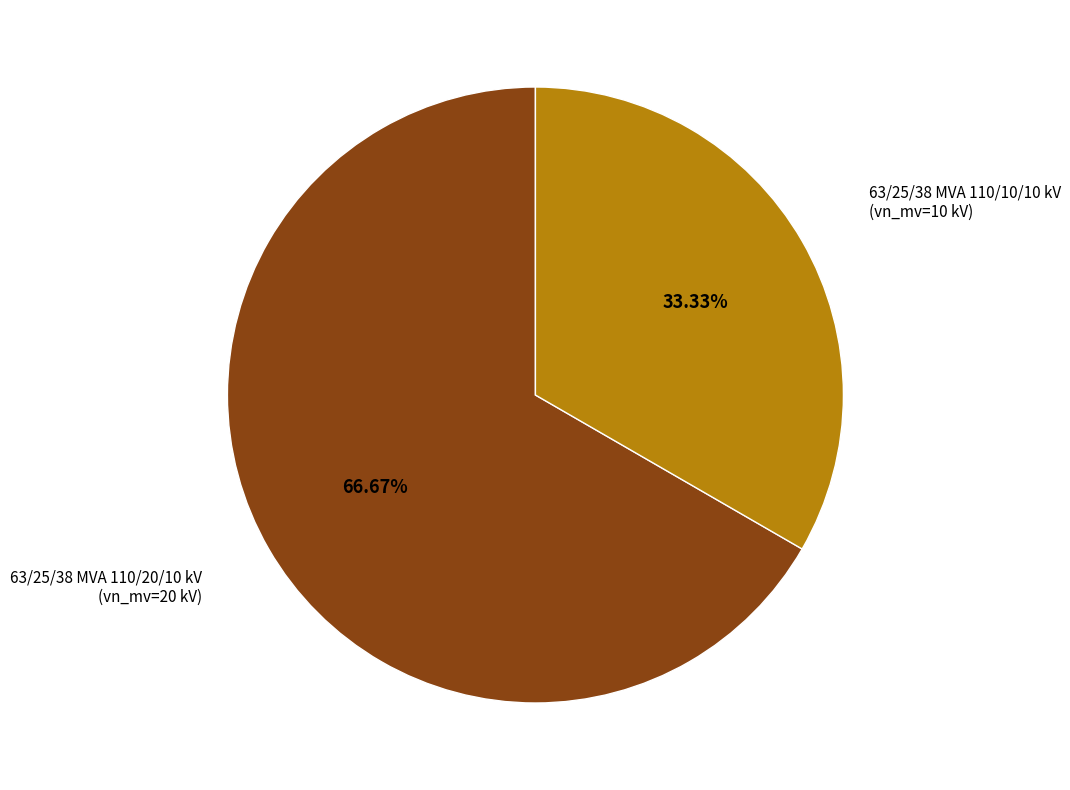

Rank the categories by value from lowest to highest.

63/25/38 MVA 110/10/10 kV, 63/25/38 MVA 110/20/10 kV